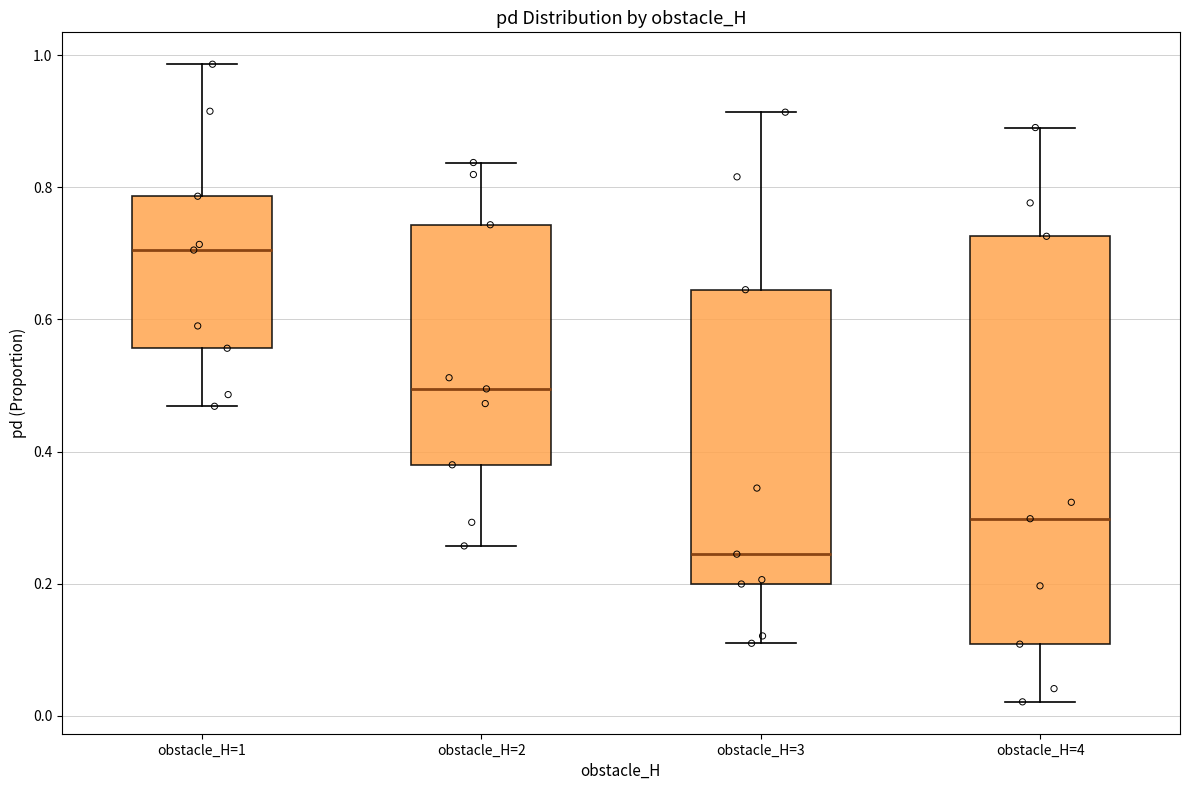

Reading left to right, read every box against the y-axis: the position of its median line, the range the box covers, and the ends of its whiskers. The values are not printed on the chart, so give them approximately, as read against the axis.

obstacle_H=1: median 0.70, box 0.56 to 0.78, whiskers 0.46 to 0.98
obstacle_H=2: median 0.50, box 0.38 to 0.74, whiskers 0.26 to 0.84
obstacle_H=3: median 0.24, box 0.20 to 0.64, whiskers 0.12 to 0.92
obstacle_H=4: median 0.30, box 0.10 to 0.72, whiskers 0.02 to 0.90